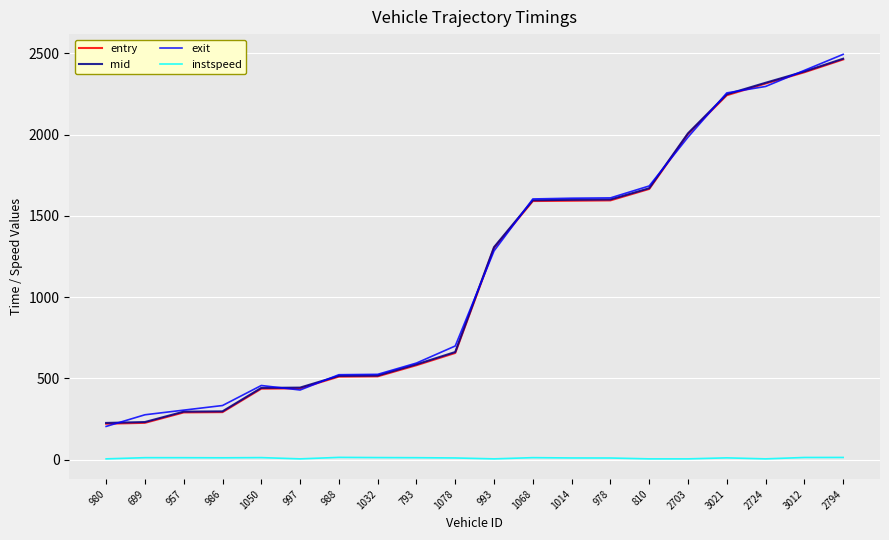

What is the total value across all series at 986?

934.4